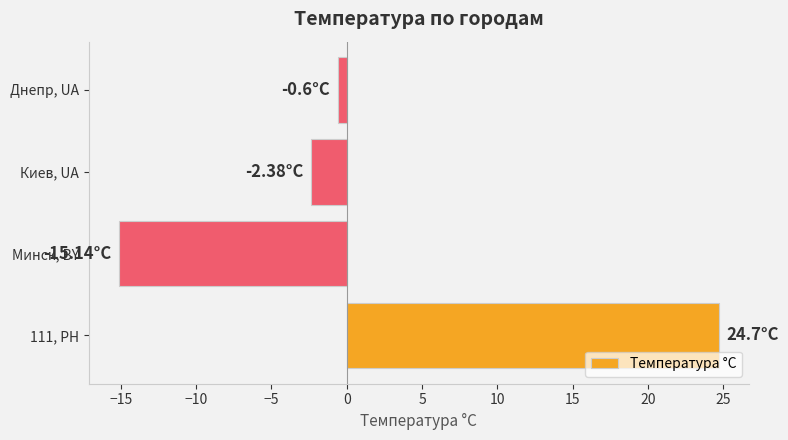

How many categories are shown in the chart?

4